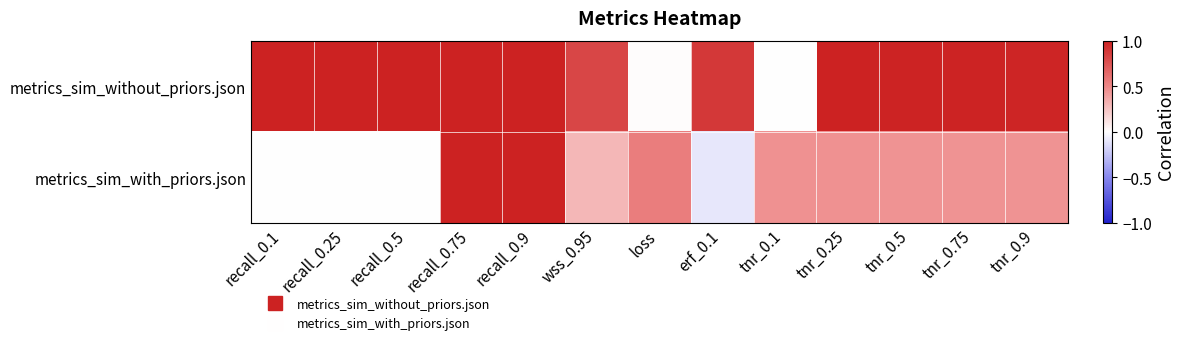

Reading left to right, what are all the values shown in this chart?

metrics_sim_without_priors.json: recall_0.1=1.0	recall_0.25=1.0	recall_0.5=1.0	recall_0.75=1.0	recall_0.9=1.0	wss_0.95=0.8	loss=0.0	erf_0.1=0.9	tnr_0.1=0.0	tnr_0.25=1.0	tnr_0.5=1.0	tnr_0.75=1.0	tnr_0.9=1.0
metrics_sim_with_priors.json: recall_0.1=0.0	recall_0.25=0.0	recall_0.5=0.0	recall_0.75=1.0	recall_0.9=1.0	wss_0.95=0.3	loss=0.6	erf_0.1=-0.1	tnr_0.1=0.5	tnr_0.25=0.5	tnr_0.5=0.5	tnr_0.75=0.5	tnr_0.9=0.4